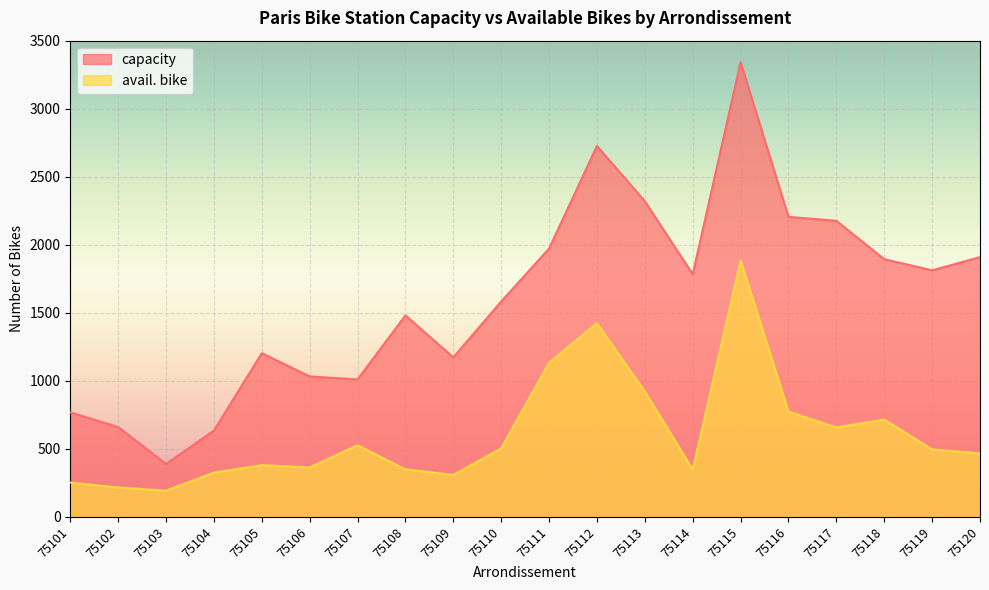

What is the spread (max minus min) of values at 75104?

309